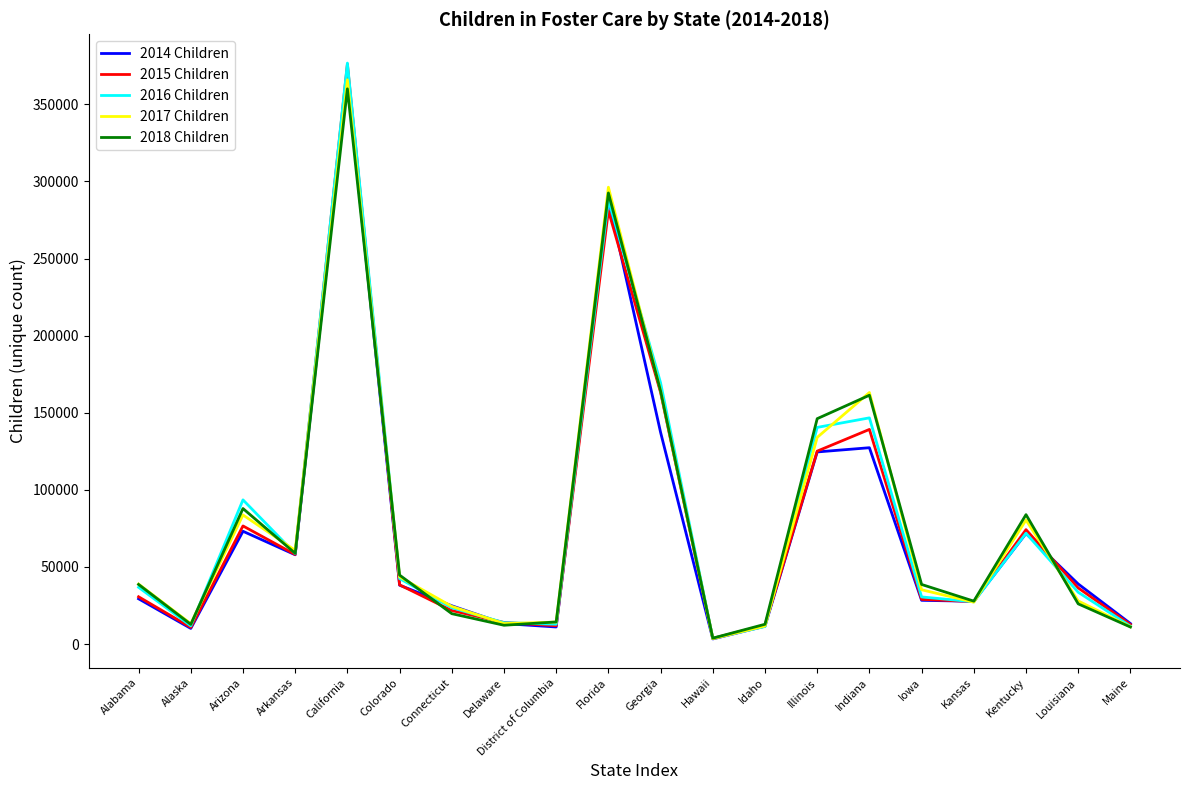

Is it true that 2014 Children equals 57886 at Arkansas?

True